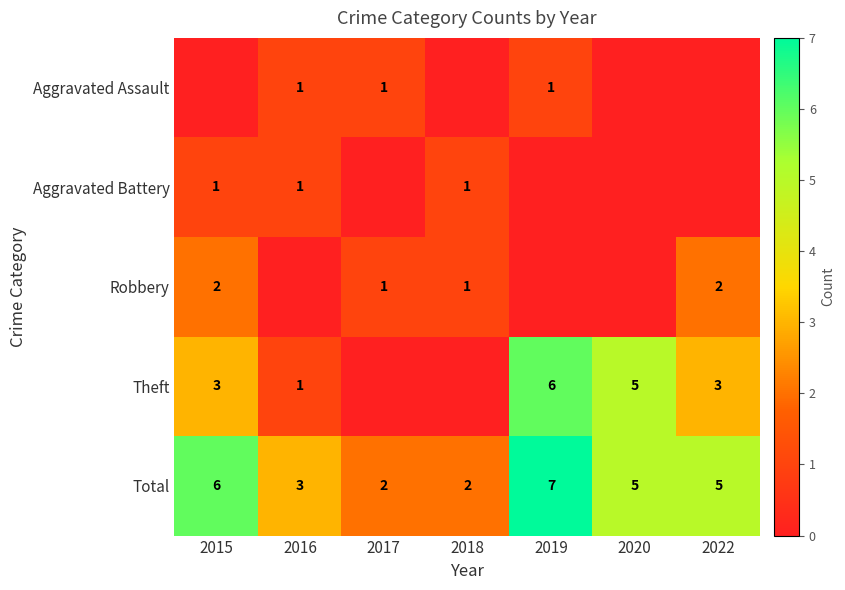

The Theft series shows 5 at 2020. True or false?

True